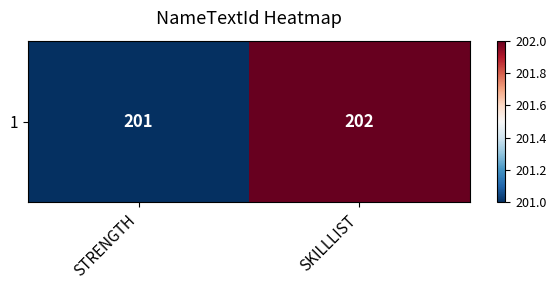

What is the sum of the values at SKILLLIST and STRENGTH?

403